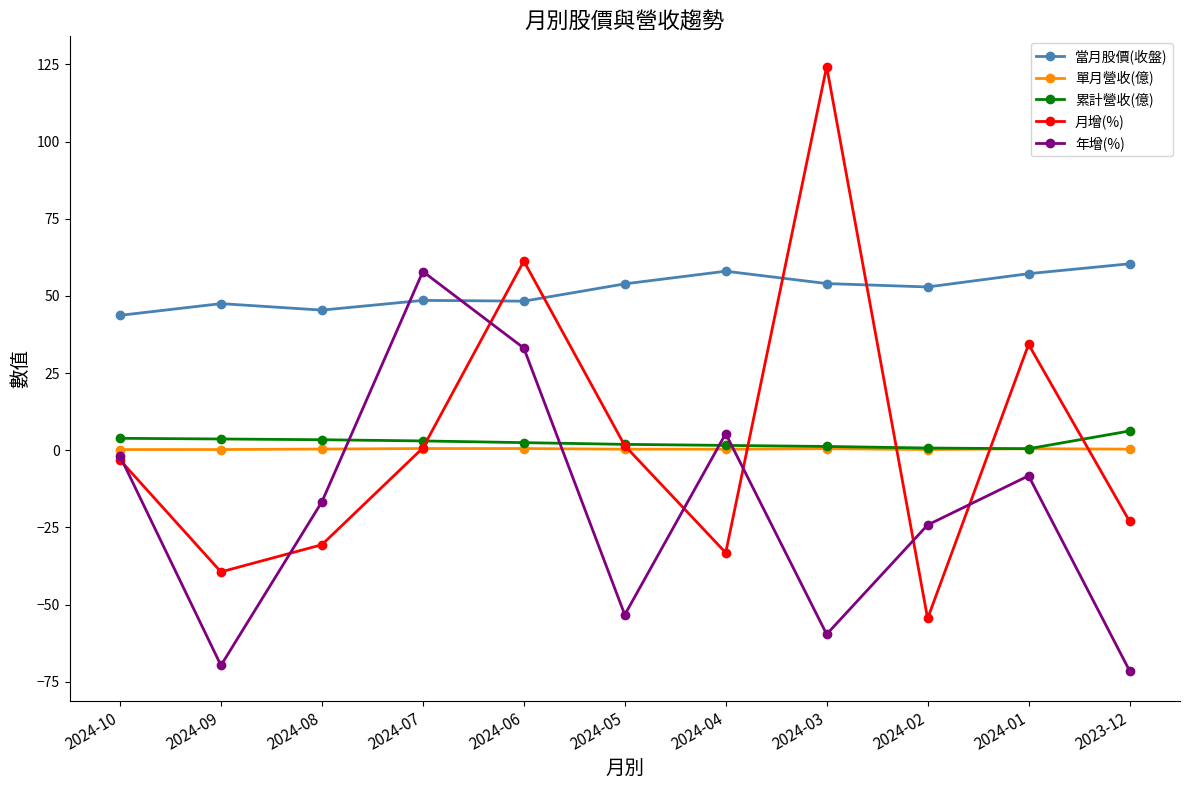

What is the label of the 5th point from the left?

2024-06